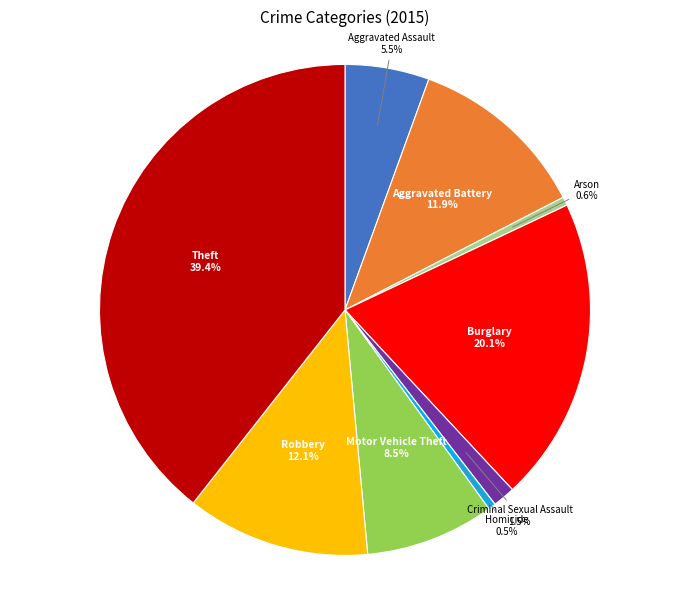

Does any single category account for the majority?

No